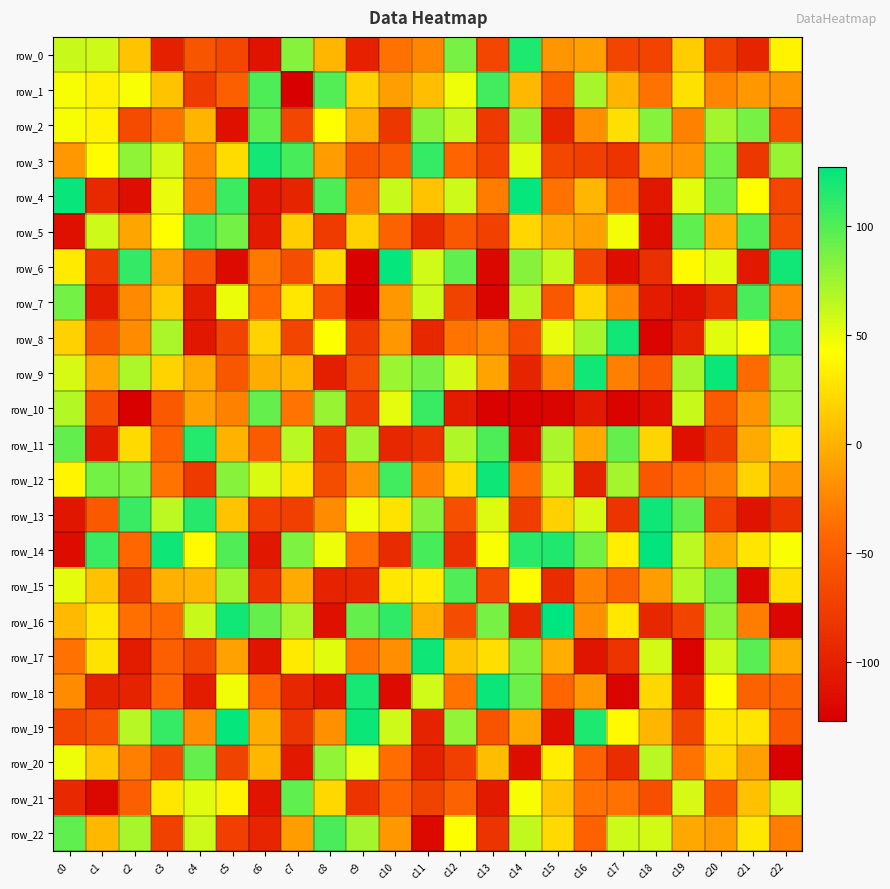

Reading left to right, what are all the values shown in this chart?

row_0: 61	59	9	-100	-56	-67	-111	82	2	-99	-36	-24	87	-68	117	-16	-10	-69	-70	15	-72	-96	36
row_1: 45	34	44	9	-77	-48	101	-127	99	17	-11	7	48	105	3	-50	71	1	-36	26	-25	-14	-17
row_2: 45	36	-64	-36	1	-113	95	-68	42	-1	-81	81	62	-78	78	-96	-20	25	82	-27	72	87	-60
row_3: -14	41	79	57	-23	23	120	103	-12	-56	-51	109	-43	-70	52	-67	-74	-84	-13	-16	88	-81	76
row_4: 124	-92	-115	50	-29	107	-106	-96	101	-29	61	9	59	-30	125	-36	2	-39	-107	52	91	42	-67
row_5: -113	59	-7	42	104	88	-104	15	-77	17	-45	-92	-54	-73	20	-2	-10	46	-116	95	-2	99	-64
row_6: 31	-79	110	-9	-58	-118	-32	-62	23	-125	125	58	95	-120	82	62	-68	-116	-87	40	52	-106	121
row_7: 88	-102	-22	13	-102	49	-42	29	-60	-127	-14	59	-71	-122	66	-54	20	-25	-103	-112	-90	102	-21
row_8: 17	-55	-21	70	-107	-70	18	-69	43	-77	-15	-94	-35	-25	-64	50	71	121	-122	-97	52	42	103
row_9: 56	-6	69	18	-4	-55	-3	2	-101	-62	75	87	56	-8	-96	-21	121	-28	-53	71	123	-40	76
row_10: 67	-60	-126	-53	-10	-27	93	-34	76	-77	51	108	-103	-125	-124	-122	-106	-124	-114	61	-52	-17	74
row_11: 94	-105	22	-46	115	0	-52	65	-79	73	-94	-86	68	101	-116	70	-5	93	19	-113	-76	-4	29
row_12: 37	88	85	-35	-78	82	55	26	-63	-17	105	-27	23	122	-38	61	-98	72	-54	-38	-28	18	-15
row_13: -108	-53	108	64	114	10	-73	-74	-21	47	27	82	-61	54	-76	17	56	-83	122	95	-73	-111	-86
row_14: -117	108	-42	122	40	100	-107	85	48	-38	-90	103	-87	44	113	116	89	33	126	64	-2	28	44
row_15: 51	8	-76	-1	1	73	-84	-4	-97	-94	29	32	100	-66	41	-90	-27	-48	-12	67	91	-121	24
row_16: 4	29	-37	-40	61	121	93	70	-113	93	111	-1	-63	87	-94	127	-19	29	-94	-70	80	-29	-121
row_17: -36	27	-103	-48	-68	-9	-109	31	52	-34	-19	122	10	24	84	-2	-110	-84	57	-122	59	97	-4
row_18: -21	-98	-97	-42	-103	47	-42	-94	-108	119	-117	58	-35	123	91	-43	-15	-122	21	-106	41	-45	-45
row_19: -67	-59	66	109	-19	125	-3	-82	-18	123	59	-97	78	-57	-5	-114	117	40	2	-69	29	28	-53
row_20: 48	11	-28	-66	93	-71	2	-106	78	50	-38	-98	-74	6	-116	33	-46	-89	65	-35	21	-10	-125
row_21: -93	-120	-48	29	52	36	-110	95	21	-84	-44	-71	-45	-105	45	9	-36	-36	-61	56	-51	8	57
row_22: 95	3	71	-72	59	-74	-95	-12	102	72	-14	-119	43	-83	63	22	-46	59	57	-5	-13	30	-29